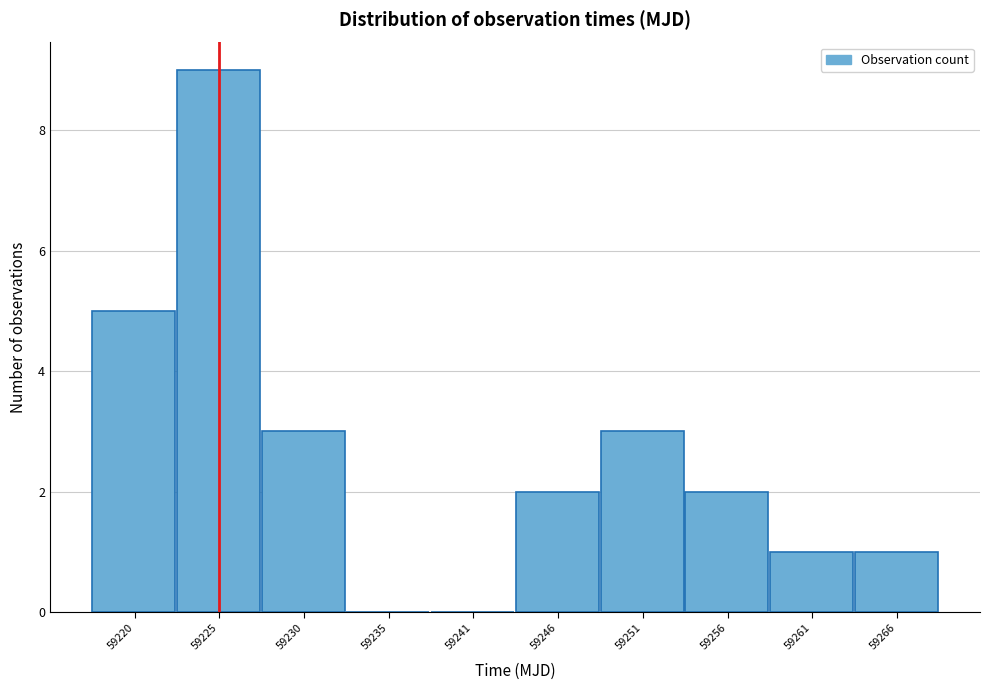

Reading left to right, list all the values displayed in this chart.

59220=5	59225=9	59230=3	59235=0	59241=0	59246=2	59251=3	59256=2	59261=1	59266=1